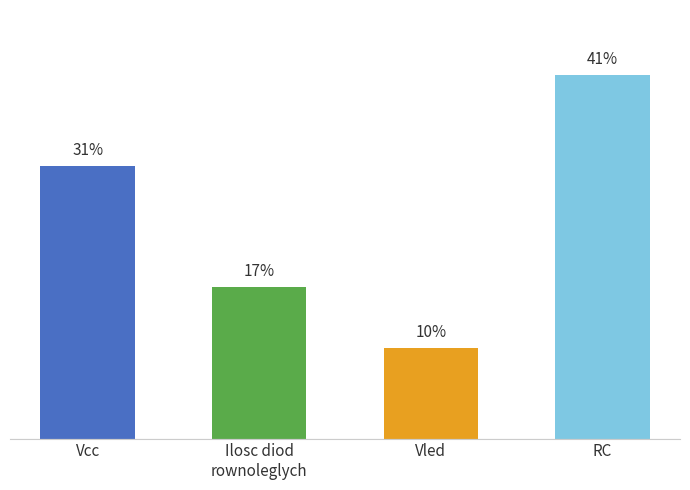

What is the label of the 1st bar from the right?

RC